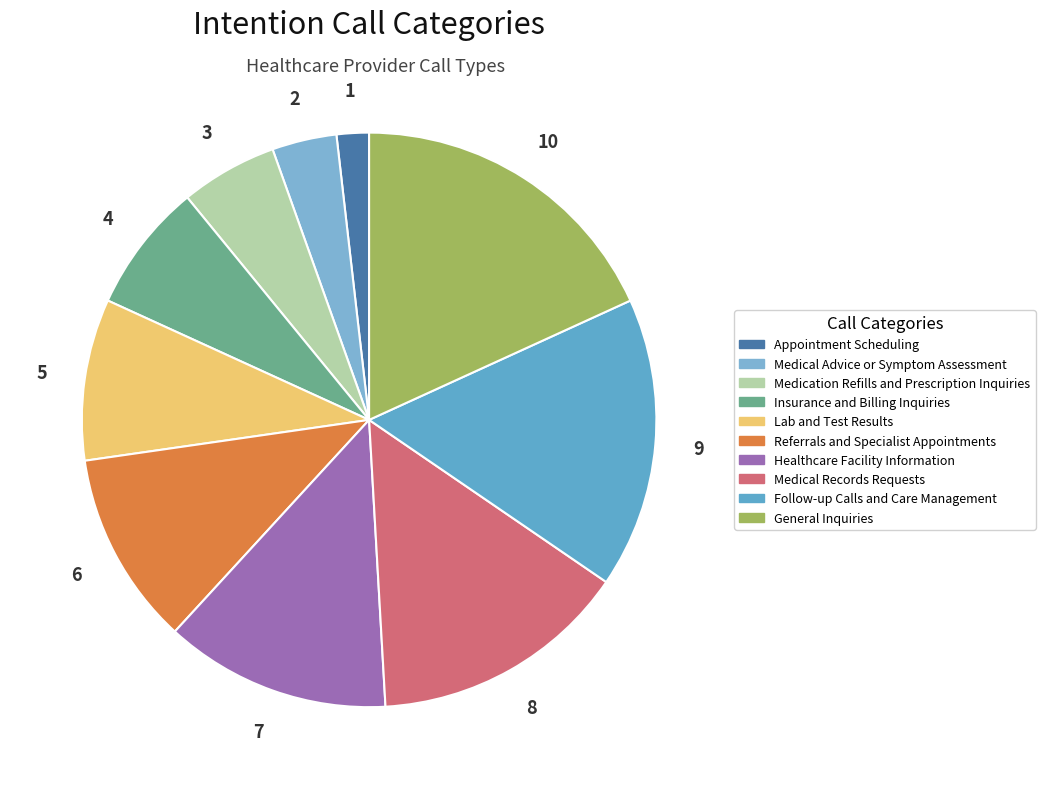

How many slices are in this pie chart?

10